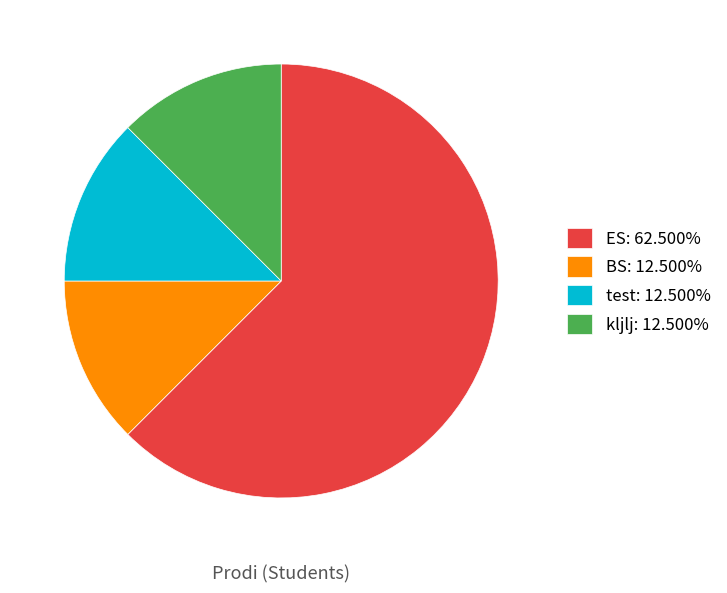

Does kljlj account for over 50% of the chart?

No